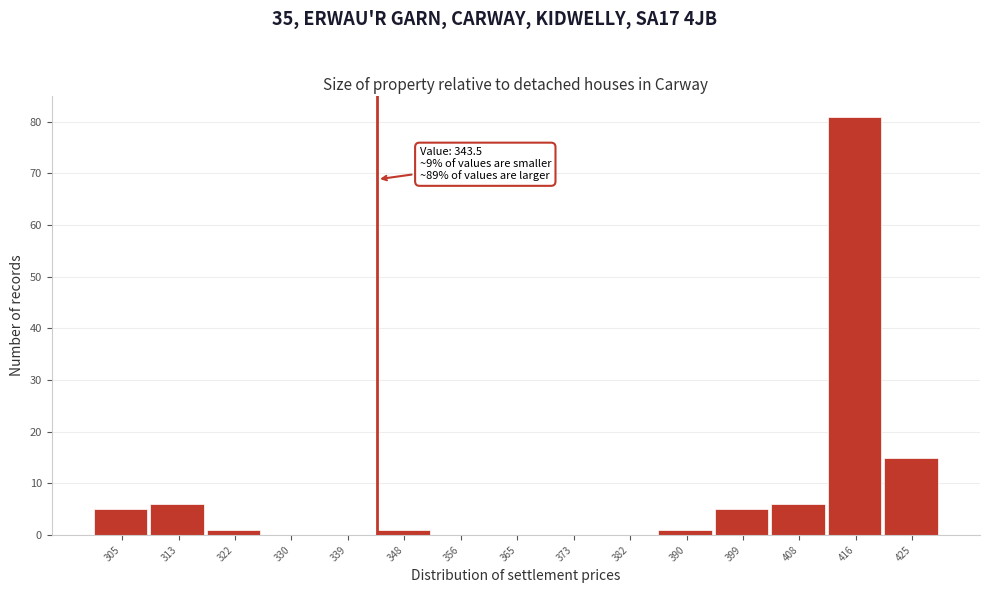

Which range on the x-axis has the tallest bar?

412 to 420